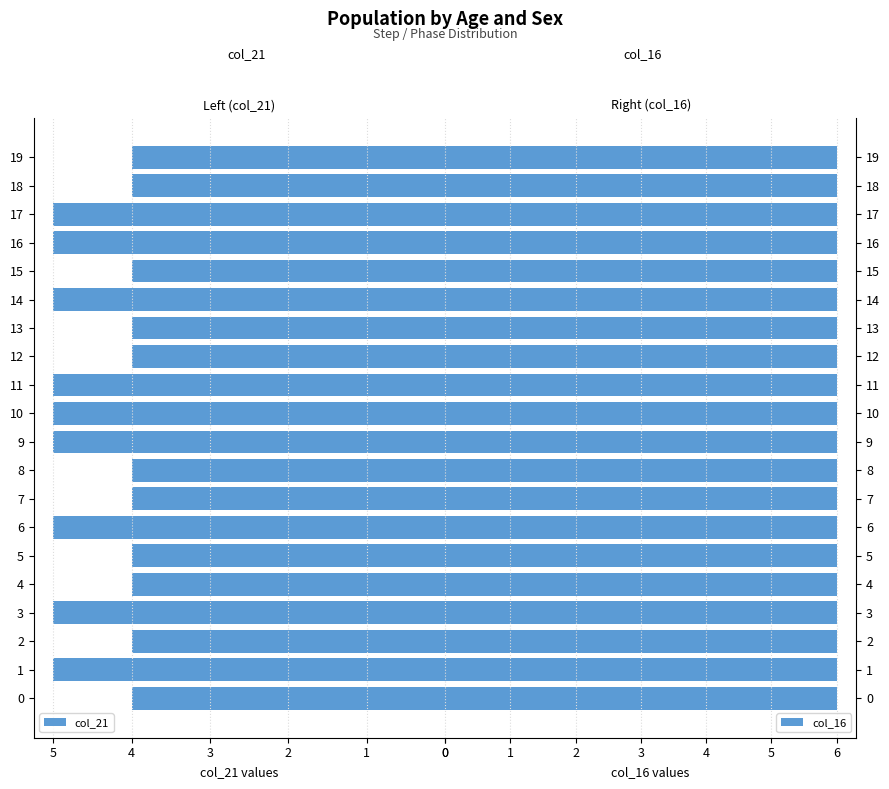

How many series are shown in this chart?

2